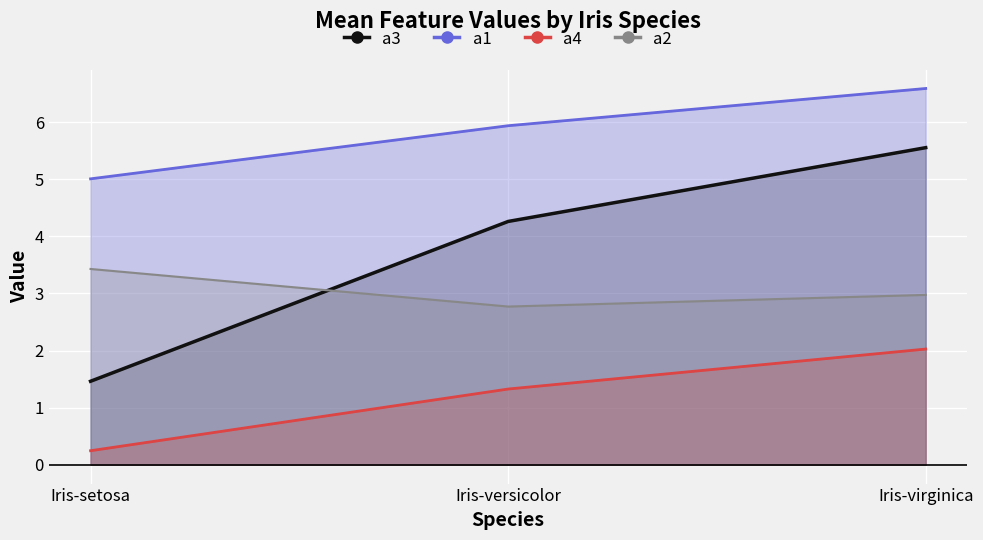

Reading right to left, what are all the values shown in this chart?

a1: Iris-virginica=6.6	Iris-versicolor=5.9	Iris-setosa=5.0
a2: Iris-virginica=3.0	Iris-versicolor=2.8	Iris-setosa=3.4
a3: Iris-virginica=5.6	Iris-versicolor=4.3	Iris-setosa=1.5
a4: Iris-virginica=2.0	Iris-versicolor=1.3	Iris-setosa=0.2